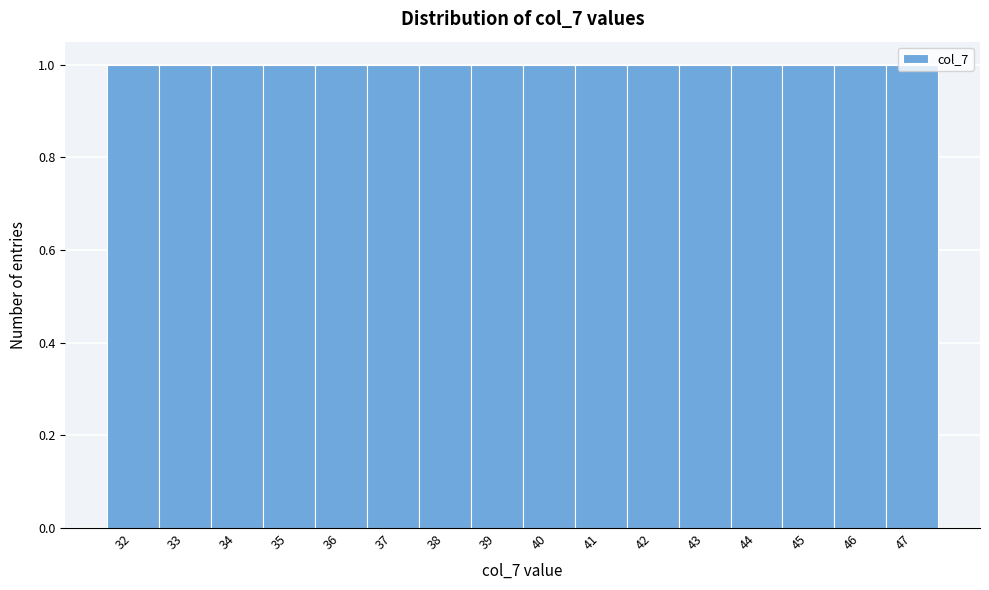

How tall is the bar that spans 43.5 to 44.5 on the x-axis? The values are not printed on the chart, so give them approximately, as read against the axis.

1